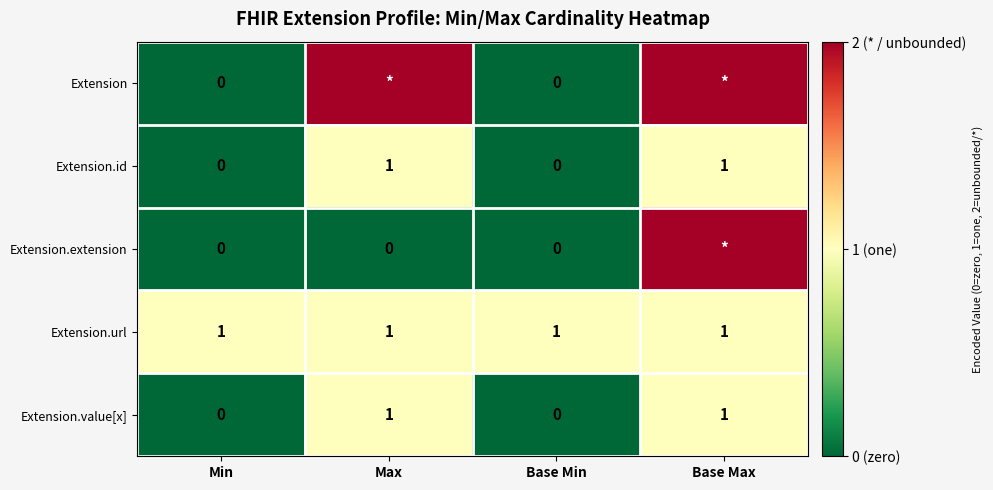

The Extension.value[x] series shows -1 at Min. True or false?

False